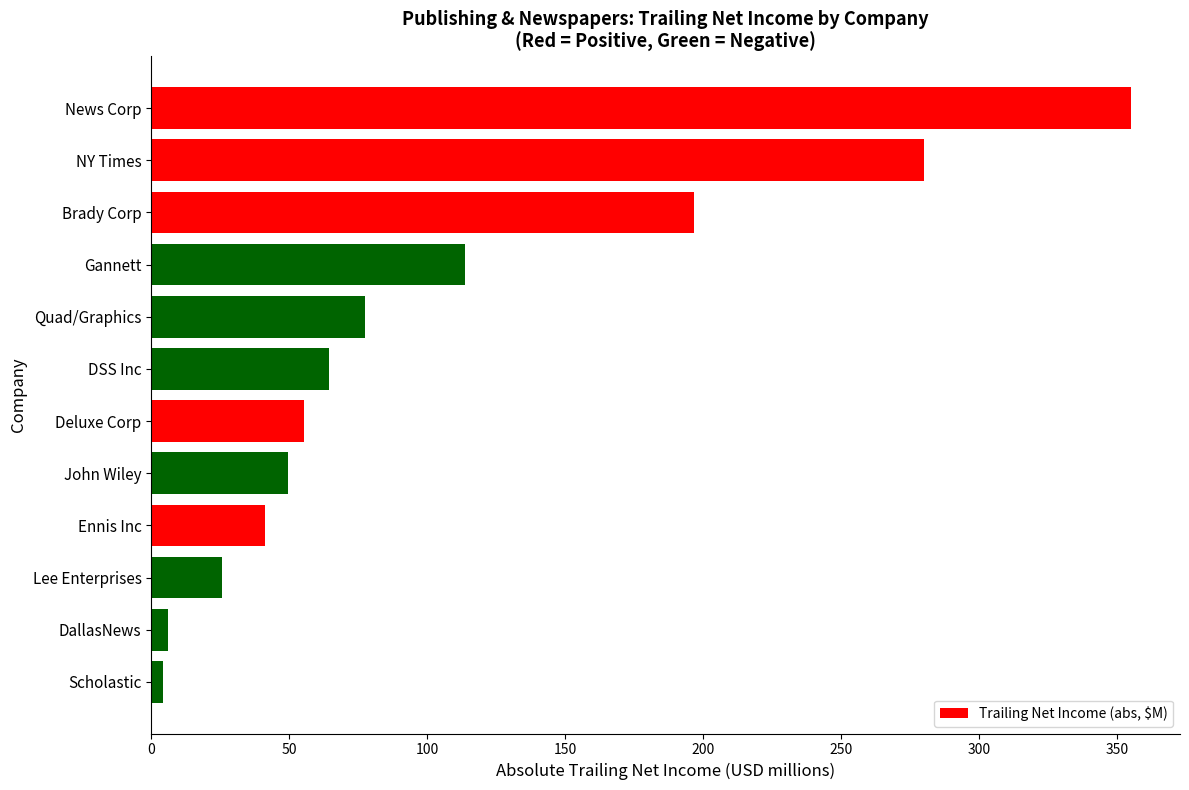

Approximately how many times larger is the value at Ennis Inc compared to John Wiley?

0.8